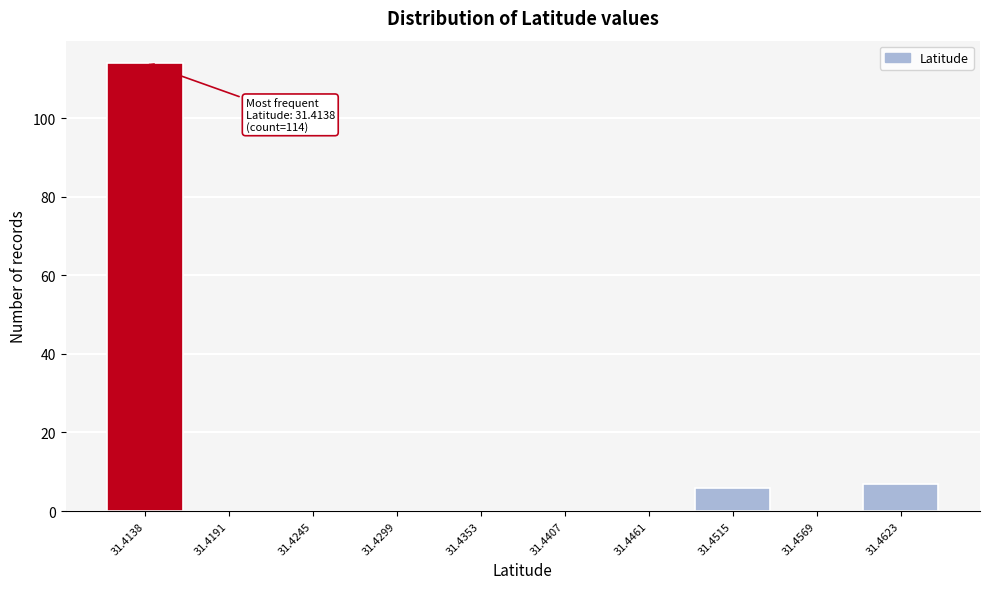

Reading right to left, transcribe all the data shown in this chart.

31.4623=7	31.4569=0	31.4515=6	31.4461=0	31.4407=0	31.4353=0	31.4299=0	31.4245=0	31.4191=0	31.4138=114